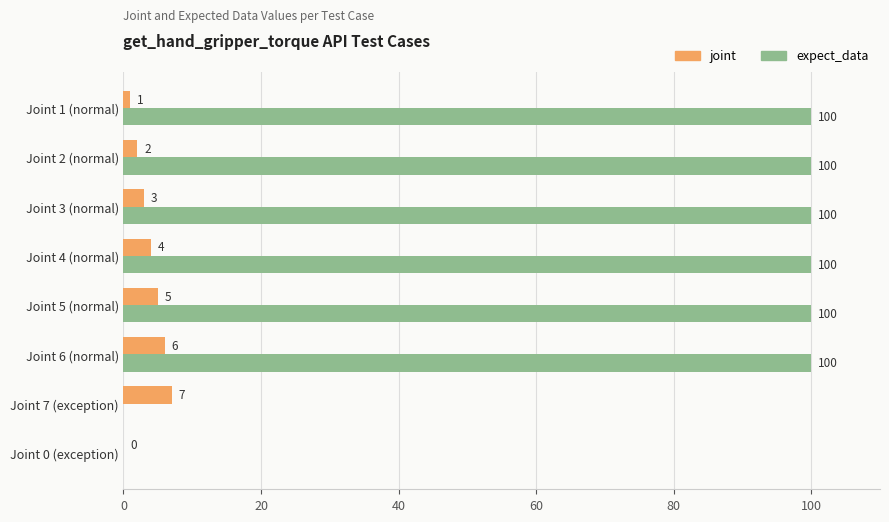

What are all the series names shown in the legend?

joint, expect_data